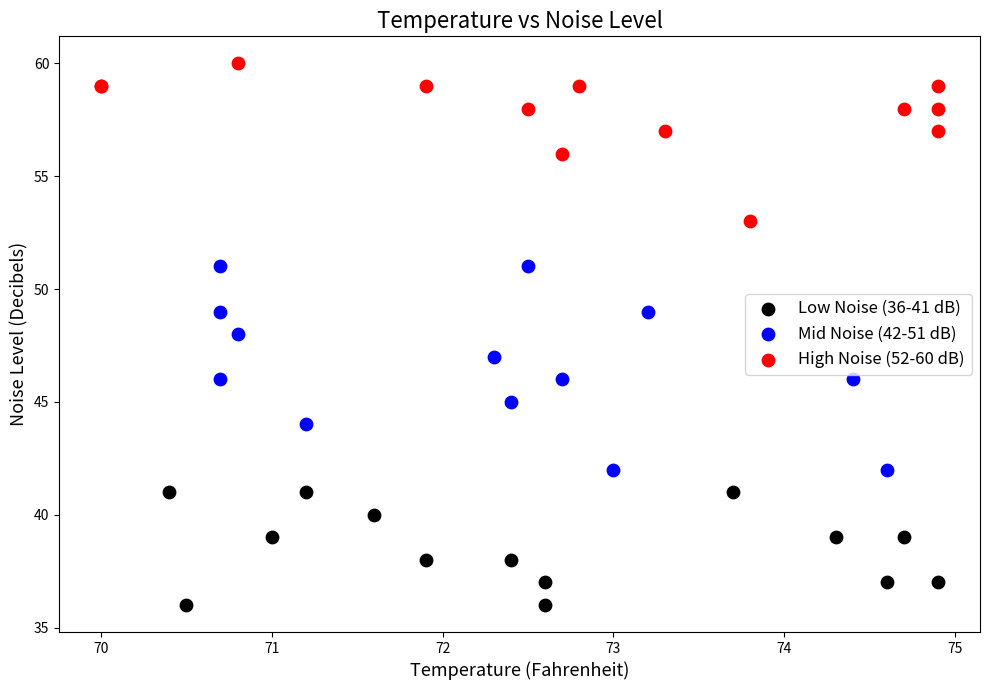

Which series contains the lowest Y value?

Low Noise (36-41 dB)